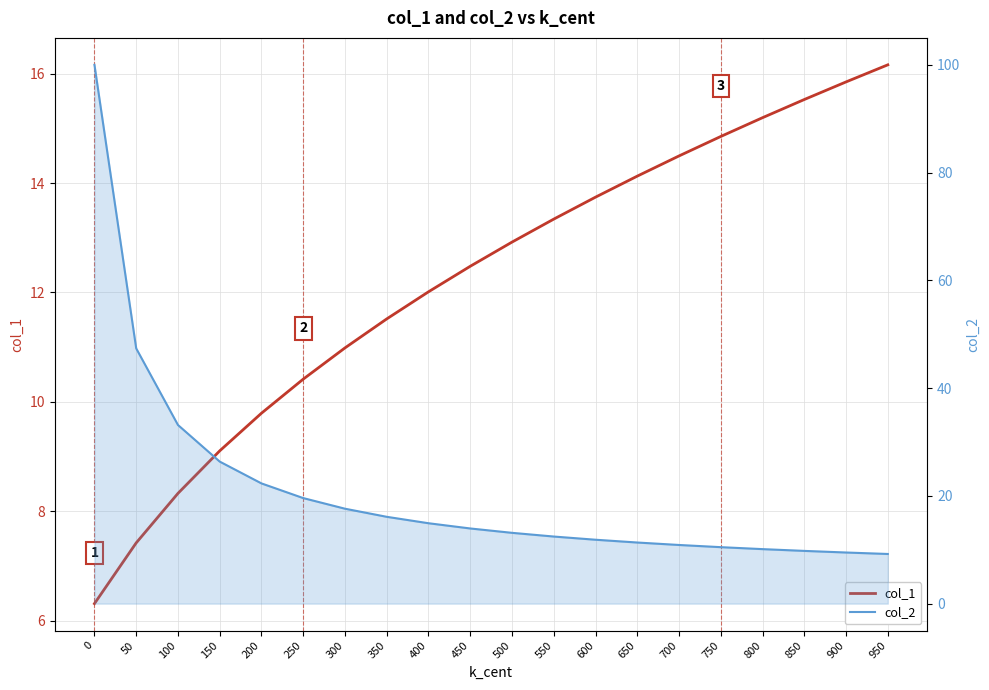

What is the value of the col_1 point at the 6th from the left?

10.4